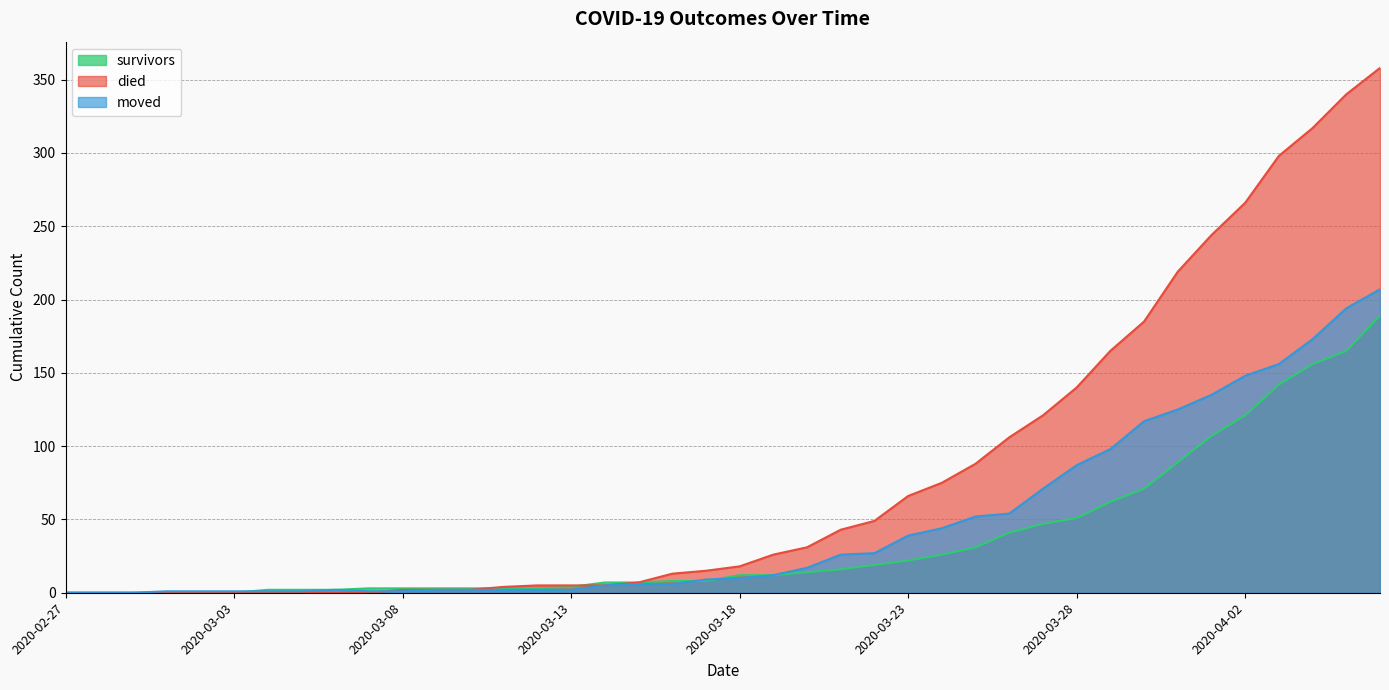

At 2020-03-14, list the series in order from smallest to largest.

died, moved, survivors